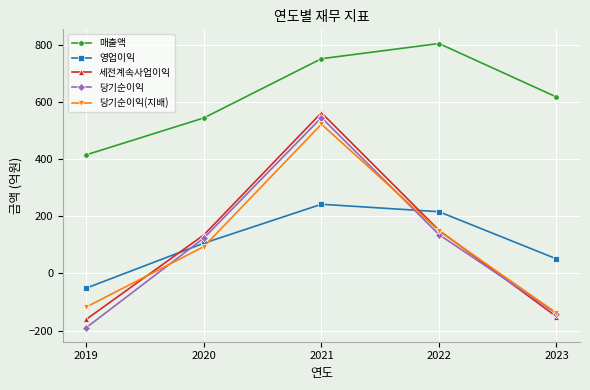

What is the sum of the 당기순이익 values at 2020 and 2019?

-65